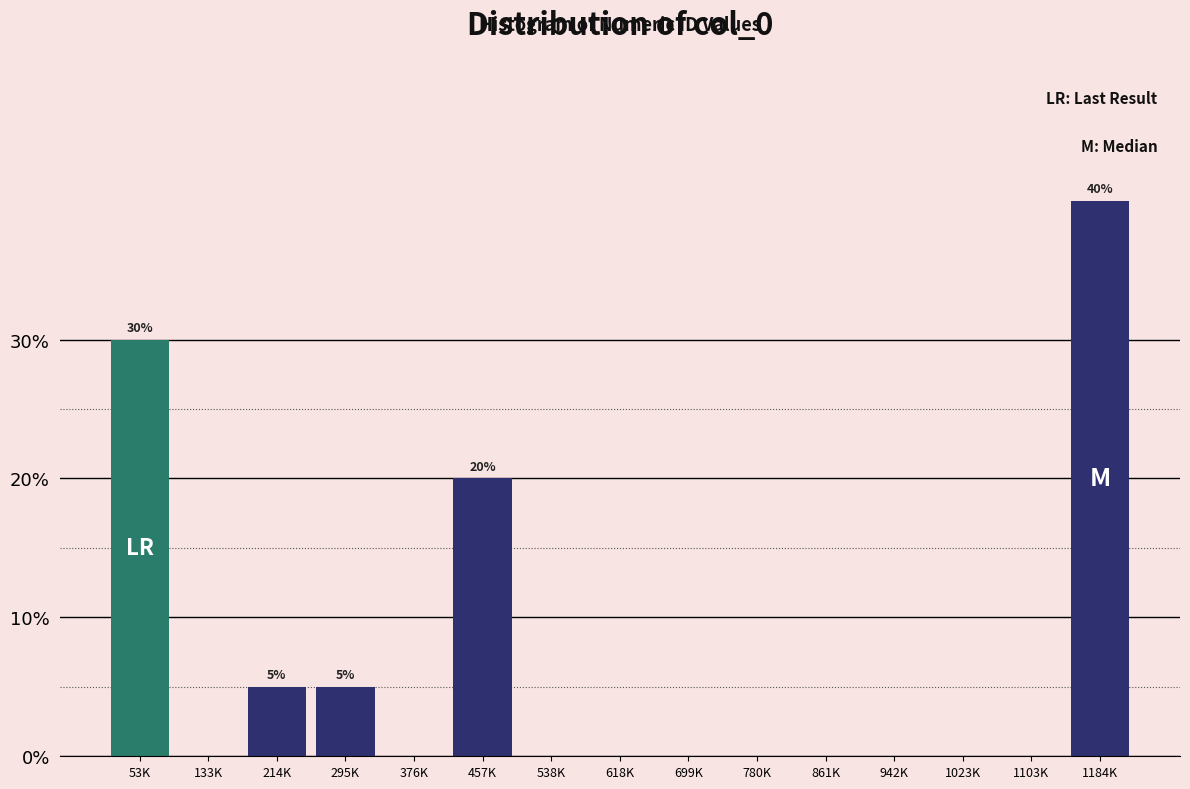

Reading left to right, extract all data points from this chart.

53K=30	133K=0	214K=5	295K=5	376K=0	457K=20	538K=0	618K=0	699K=0	780K=0	861K=0	942K=0	1023K=0	1103K=0	1184K=40